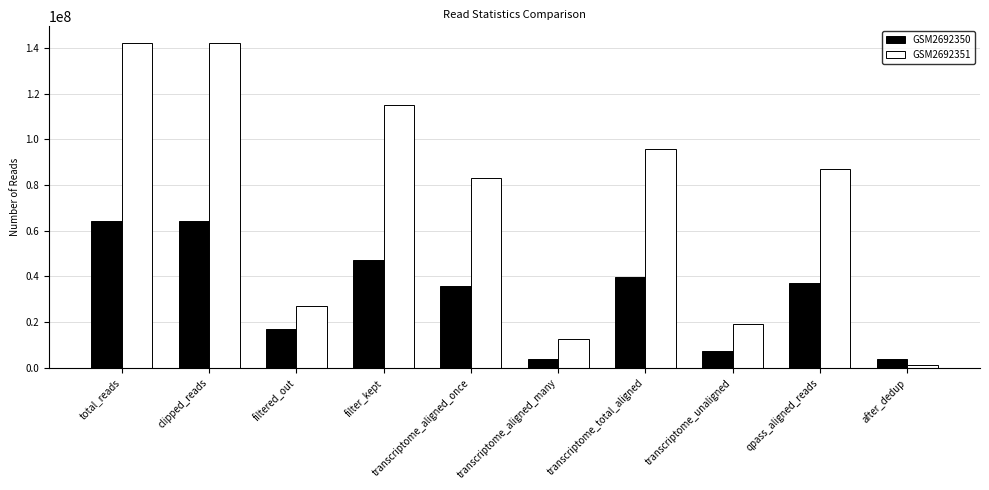

Count the number of data series in this chart.

2